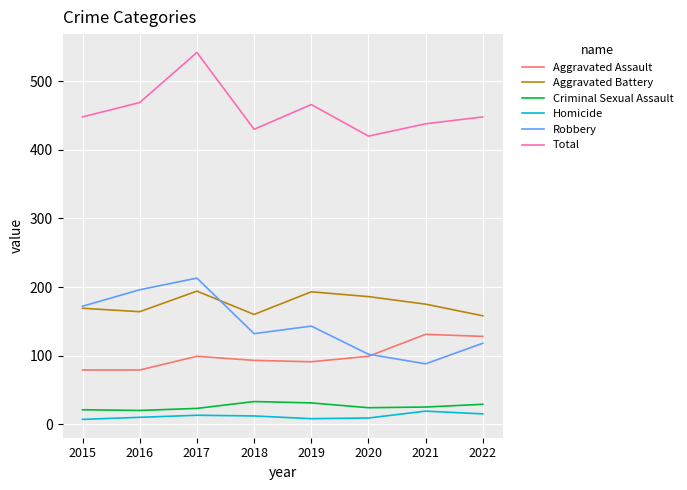

Is it true that Aggravated Assault equals 232 at 2021?

False